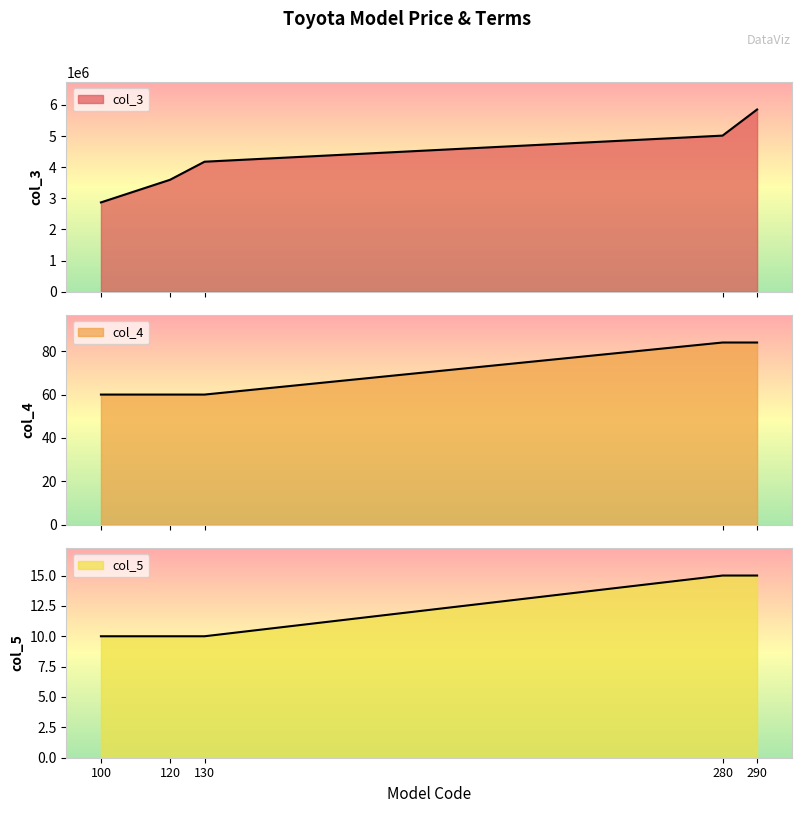

At which label does col_4 reach its peak?

280